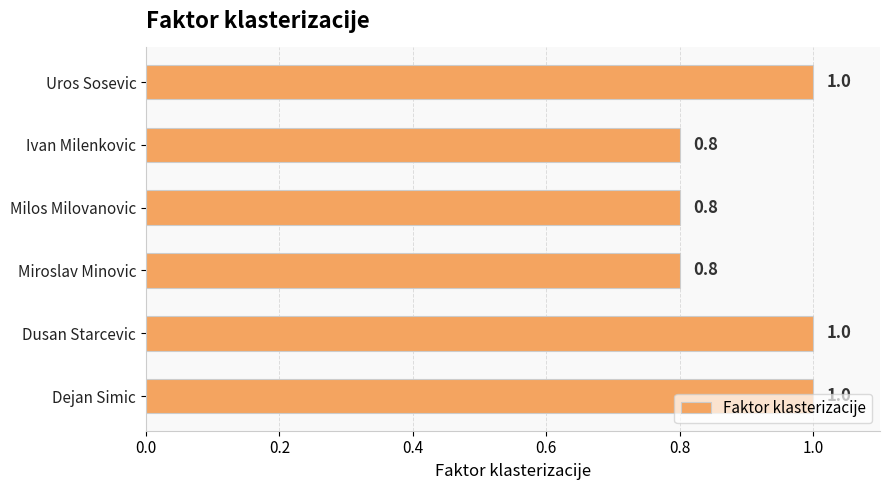

Does the chart contain any negative values?

No